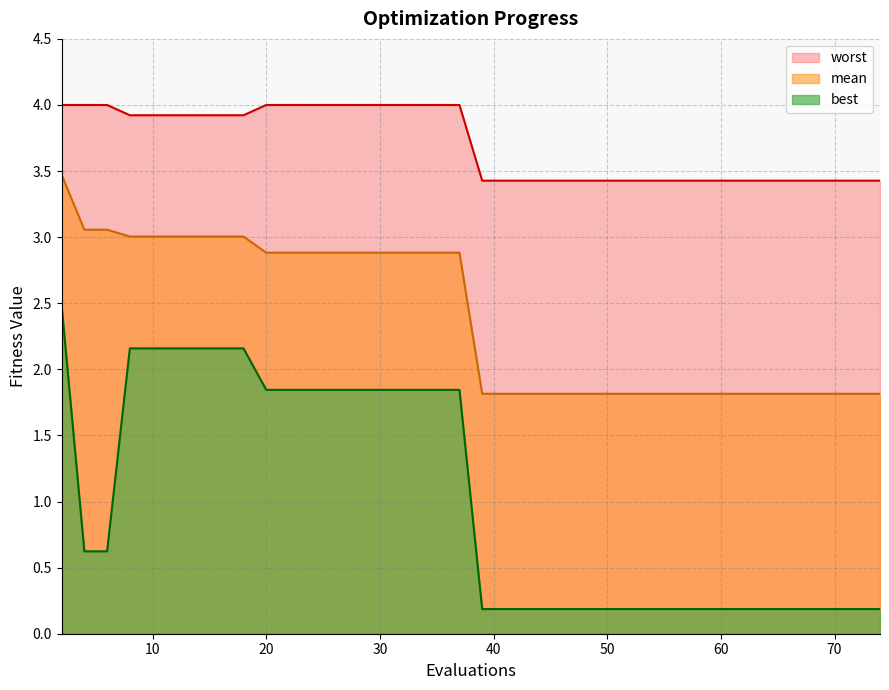

At how many categories does at least one series exceed 3?

40